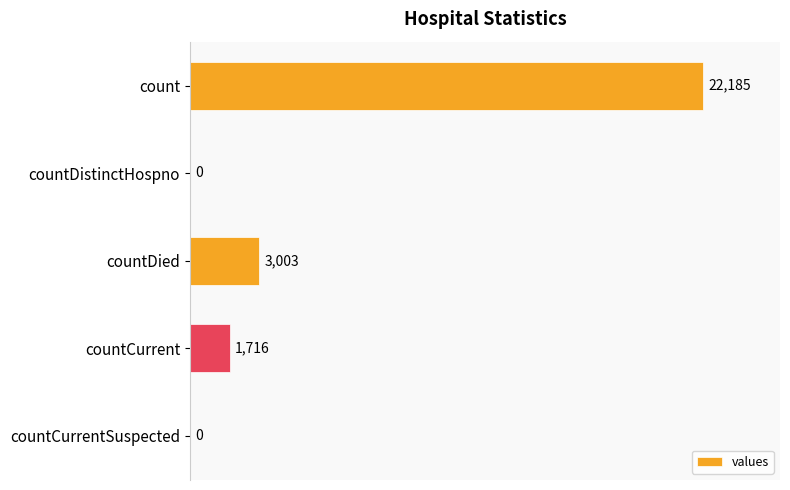

What is the change in value from count to countCurrent?

-20469